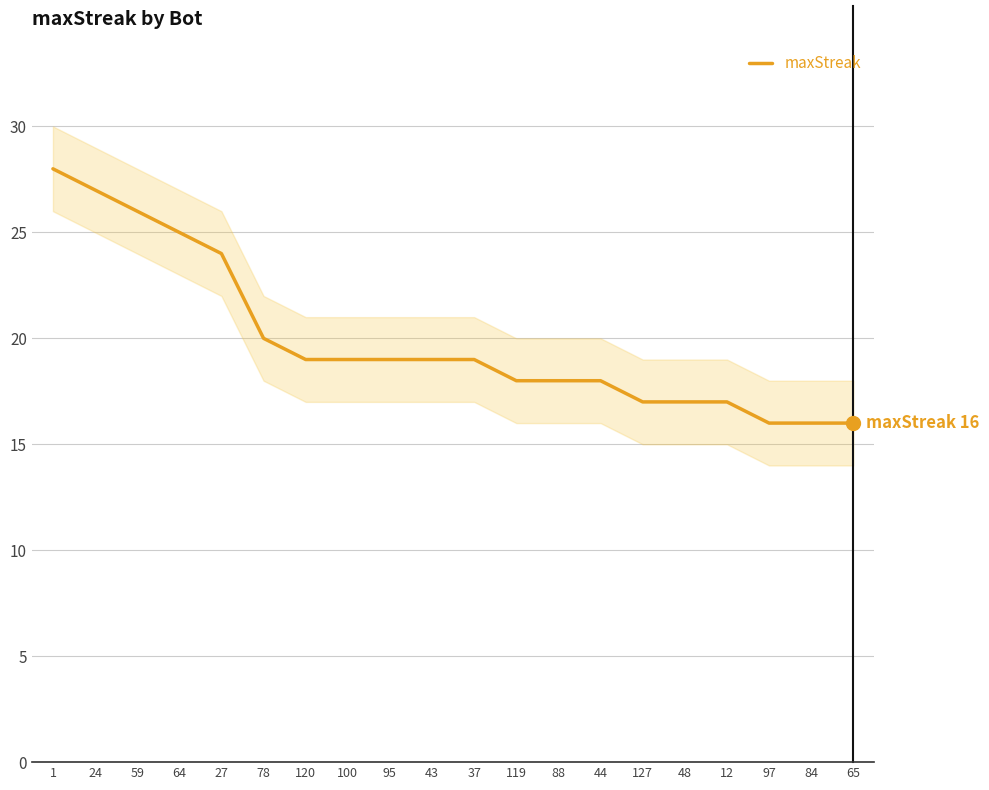

What is the sum of the values at 1 and 78?

48